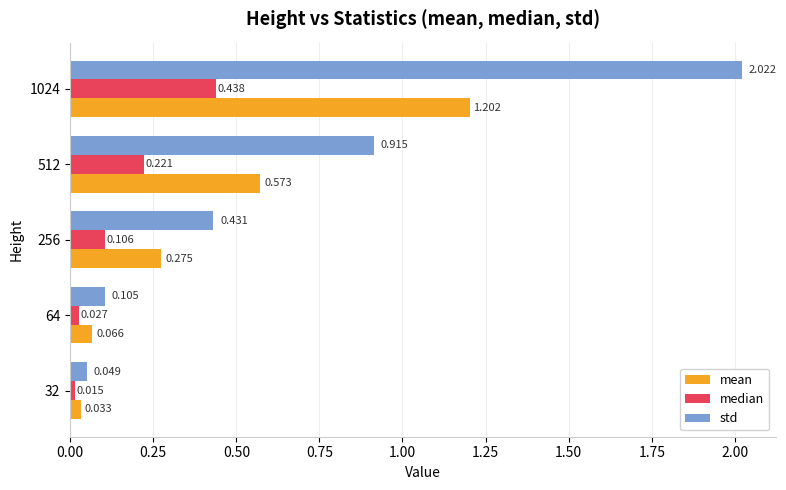

Rank the series by their maximum value, from lowest to highest.

median, mean, std